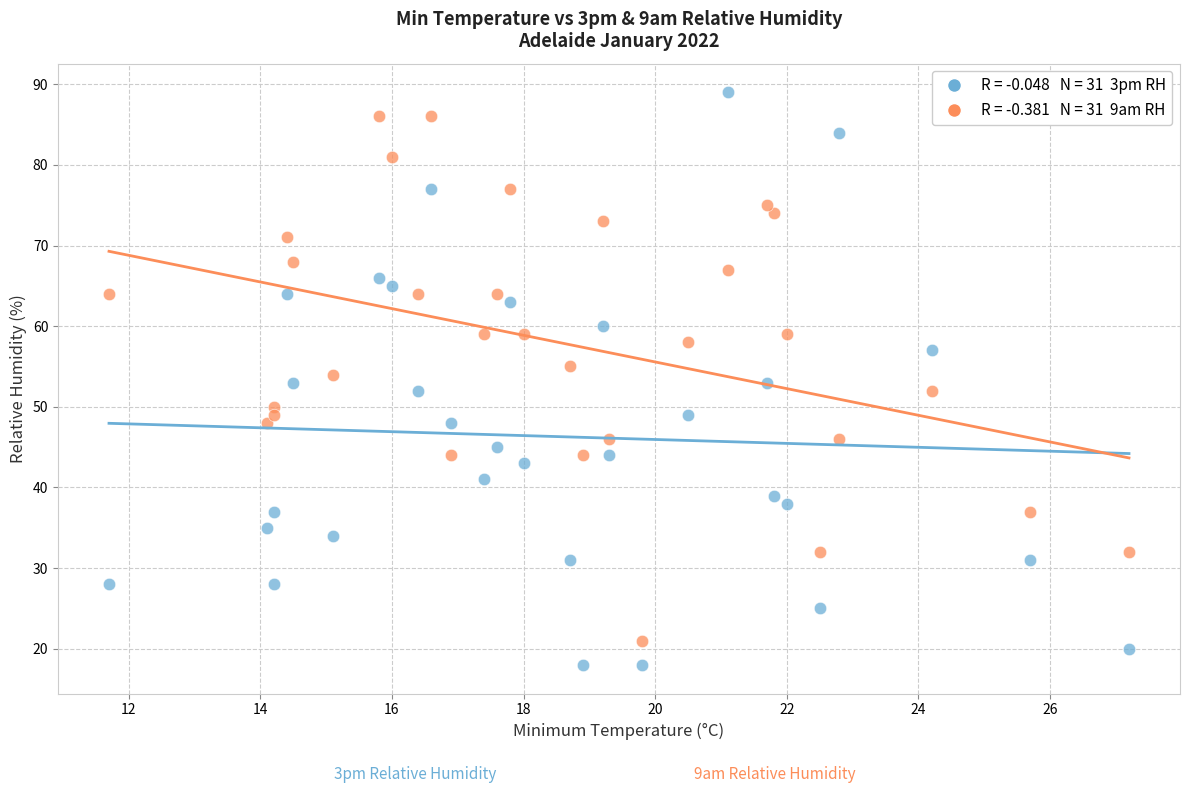

Across all data points, what is the range of Y values (max minus min)?

71